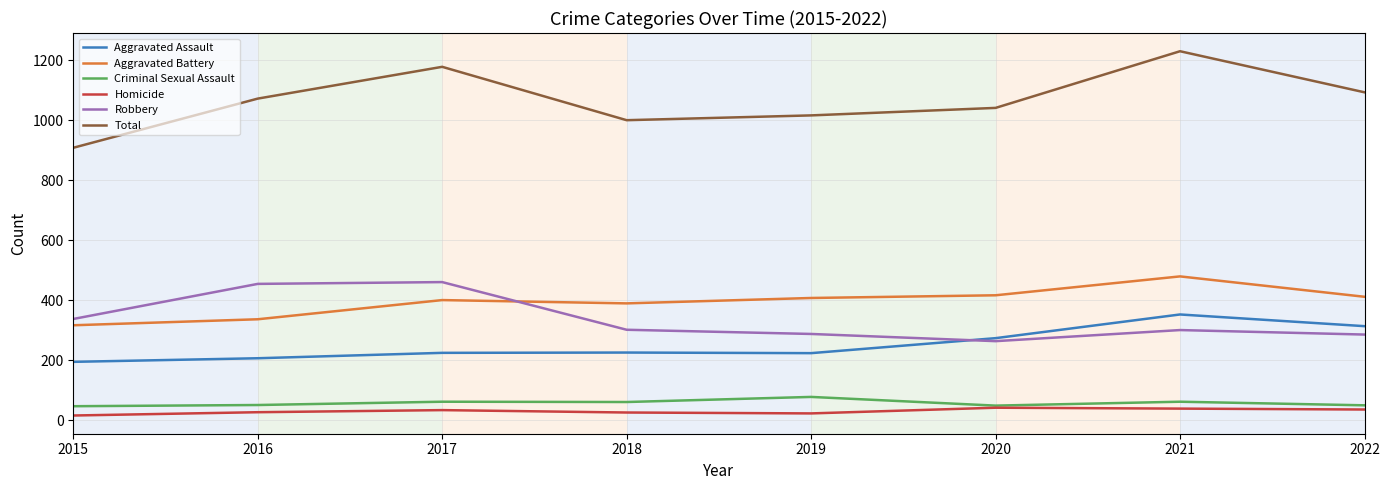

Which series changed the most between 2015 and 2016?

Total